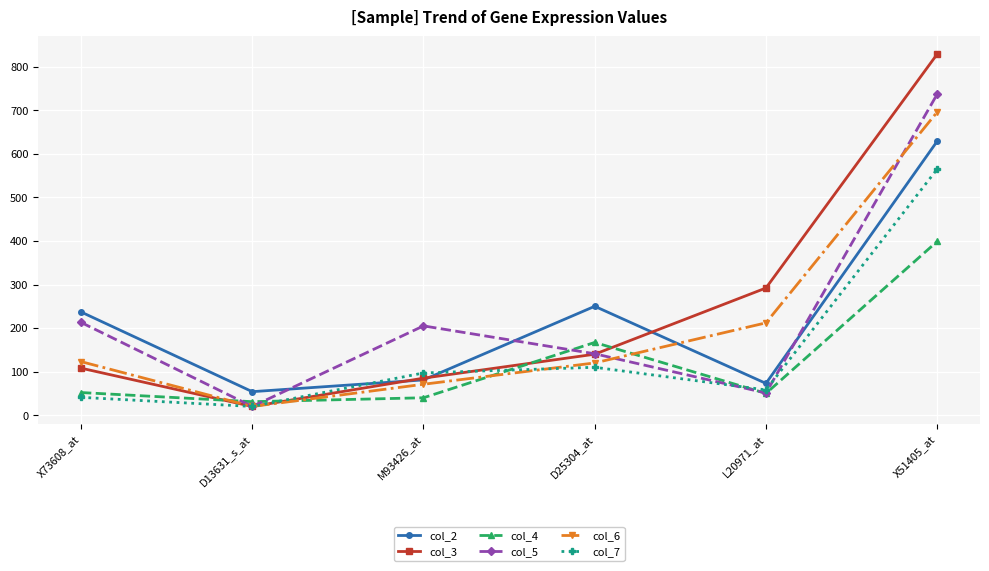

How many values in the col_4 series are below 52?

3